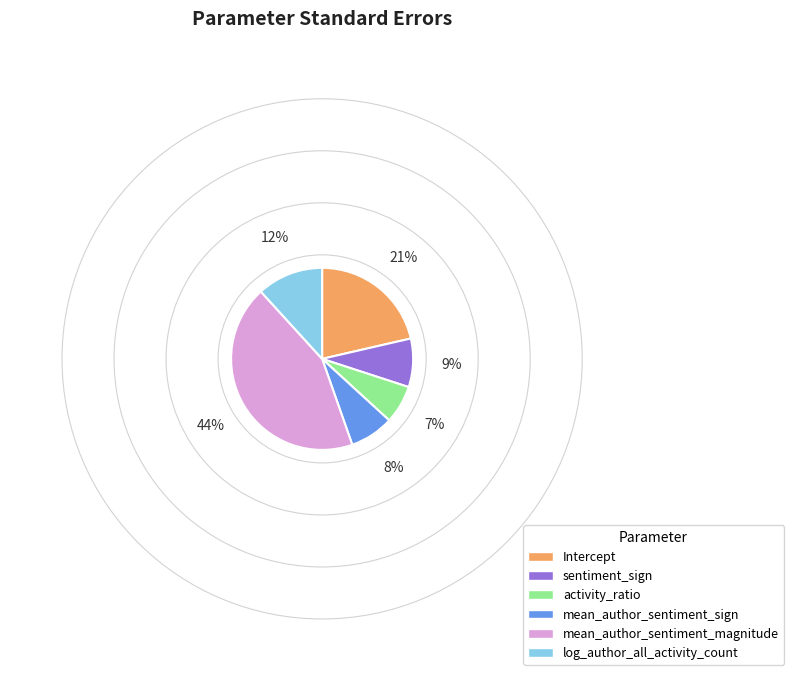

Combined, do Intercept and sentiment_sign account for over 50%?

No